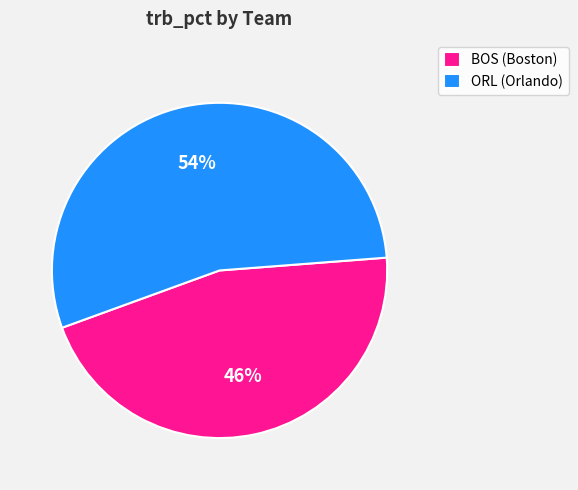

Which category has the smallest portion of the pie?

BOS (Boston)